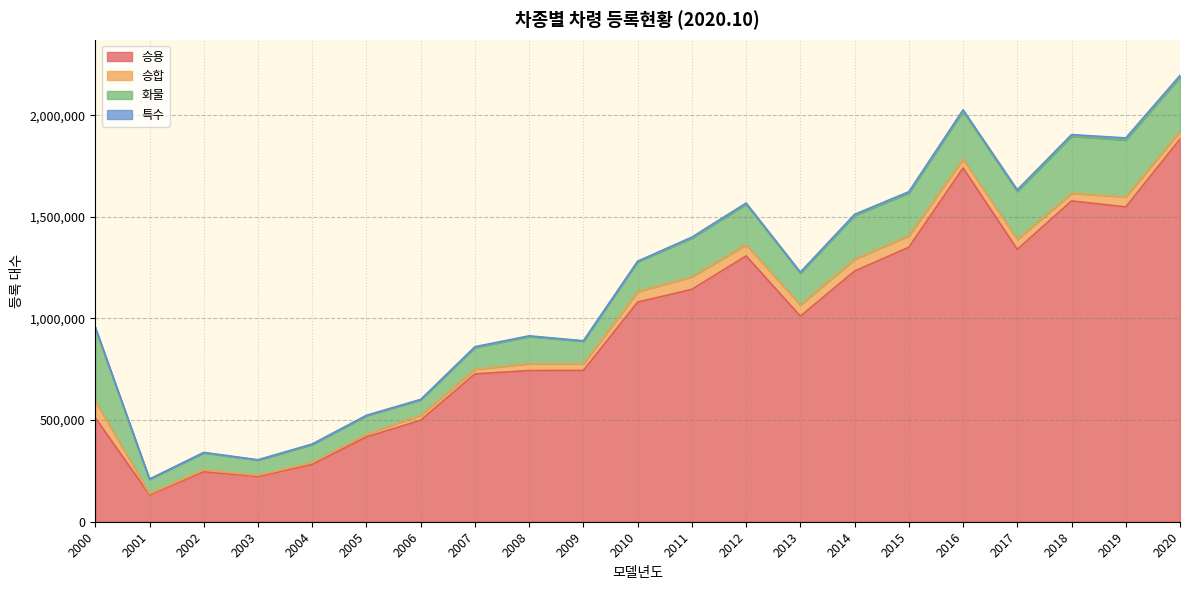

Reading left to right, what are all the values shown in this chart?

승용: 511515	132555	245936	222380	281886	416891	499838	727287	743813	744369	1080534	1143437	1307803	1011407	1233283	1350411	1740498	1340158	1578331	1548866	1882660
승합: 81854	5188	8013	5696	8850	13342	24205	22306	34054	32413	51106	61471	54382	54737	58284	55984	43829	48284	37338	49369	38194
화물: 357684	70977	85152	74892	89165	91628	75558	107515	133171	111194	147237	190301	200081	156809	214829	210823	234813	236356	280526	280032	265583
특수: 6789	1277	1867	2001	2557	1792	2210	4029	3589	2412	2993	5178	5808	5338	5950	6469	7488	8265	8517	9975	9359